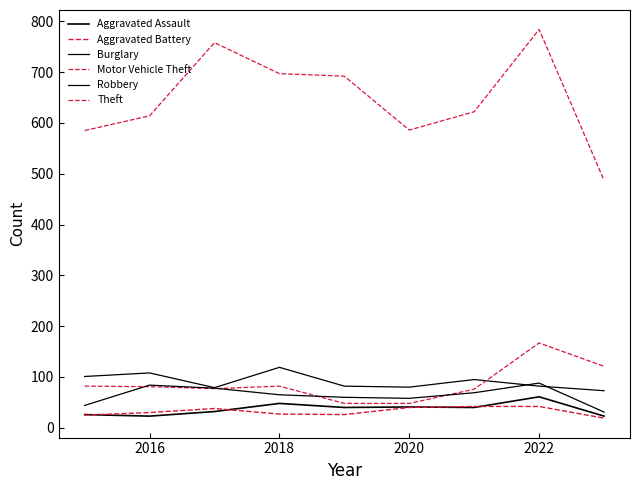

How many lines are shown in the chart?

6